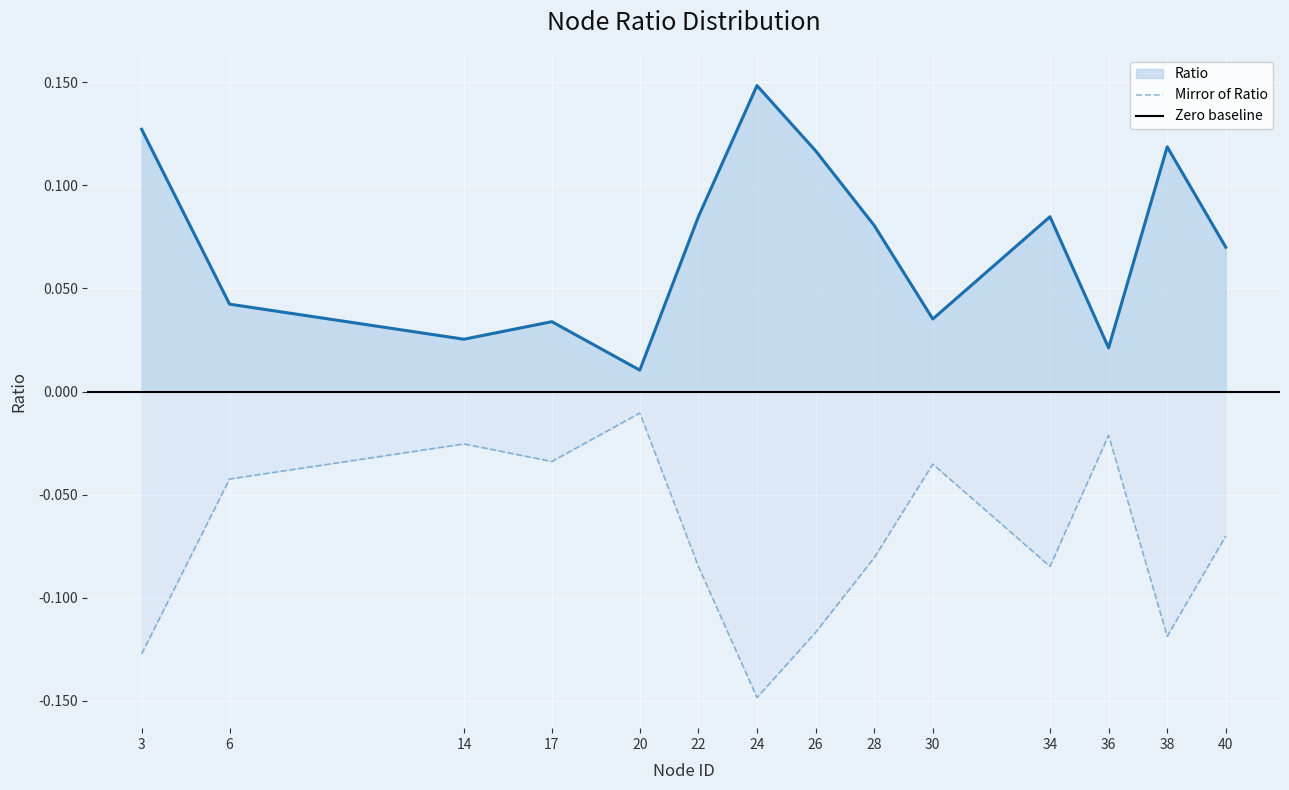

Rank the categories by value from lowest to highest.

20, 36, 14, 17, 30, 6, 40, 28, 22, 34, 26, 38, 3, 24